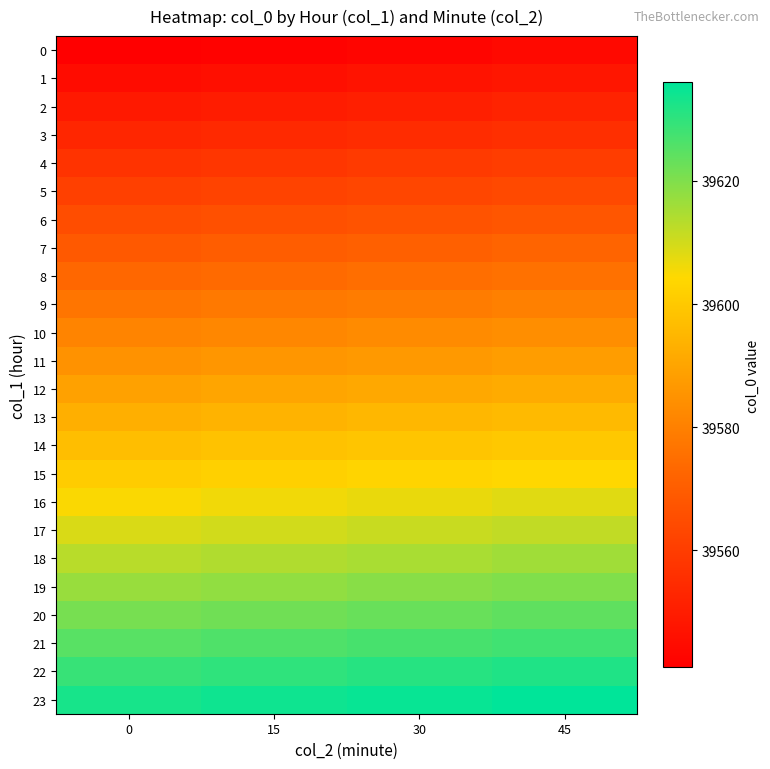

What is the total value across all series at 30?

950136